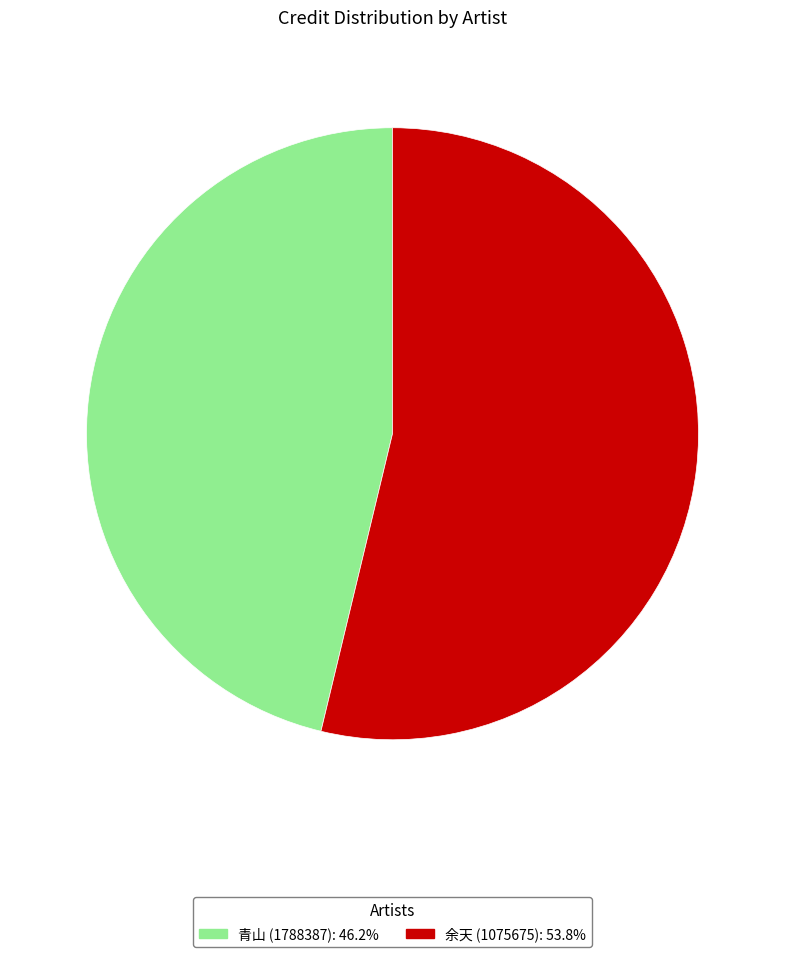

Rank the categories by value from lowest to highest.

青山 (1788387), 余天 (1075675)